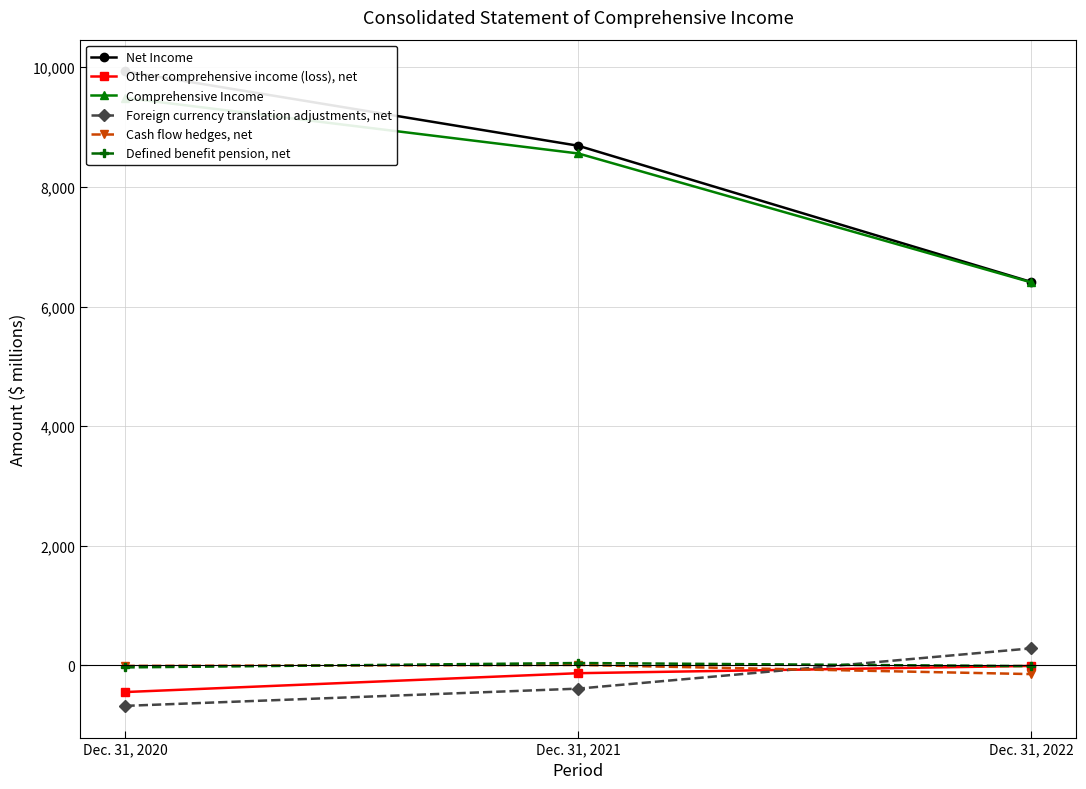

At which label is Net Income closest to 8170?

Dec. 31, 2021